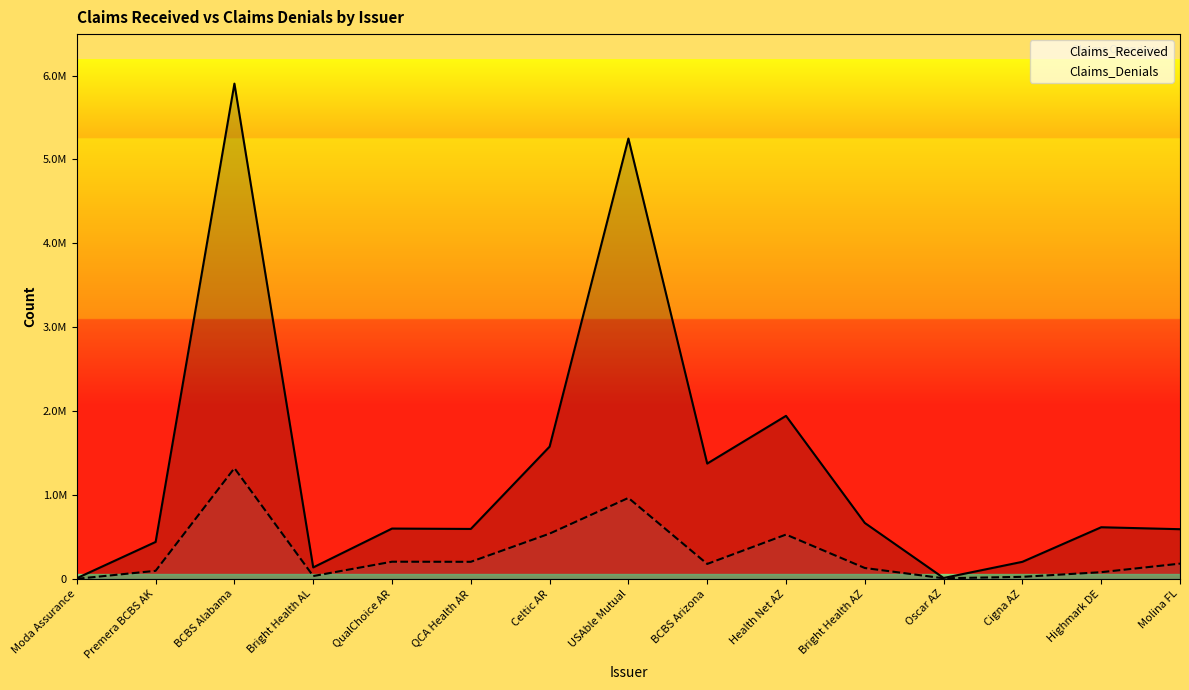

What is the total value across all series at Oscar AZ?

17374